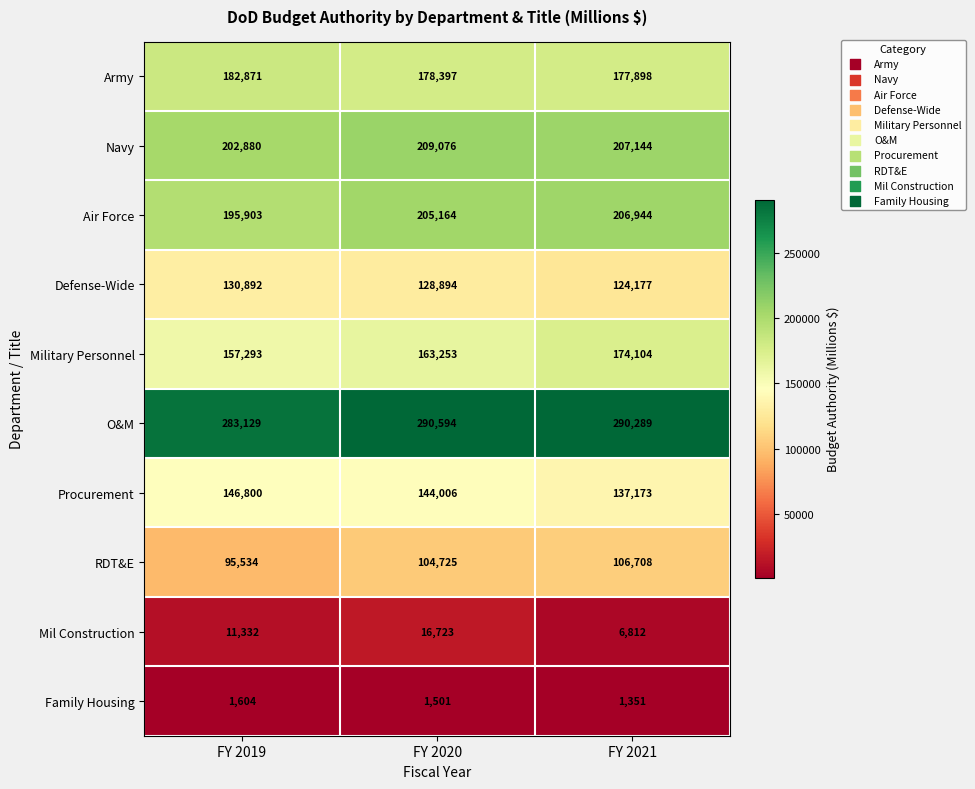

What is the maximum value shown in the chart?

290594